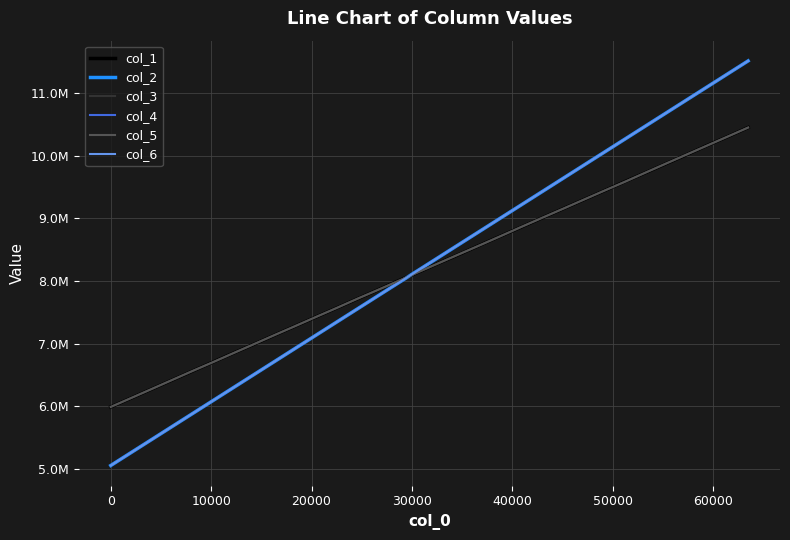

What are all the series names shown in the legend?

col_1, col_2, col_3, col_4, col_5, col_6